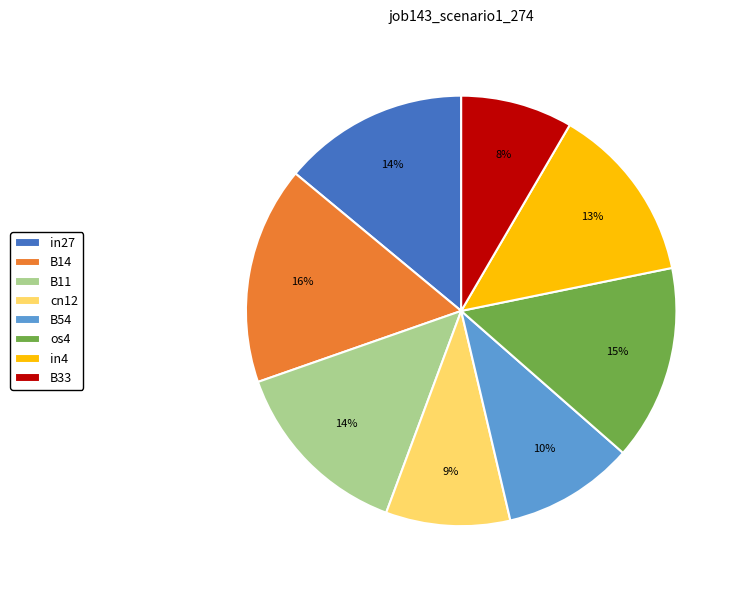

Is there any slice that represents more than half of the pie?

No